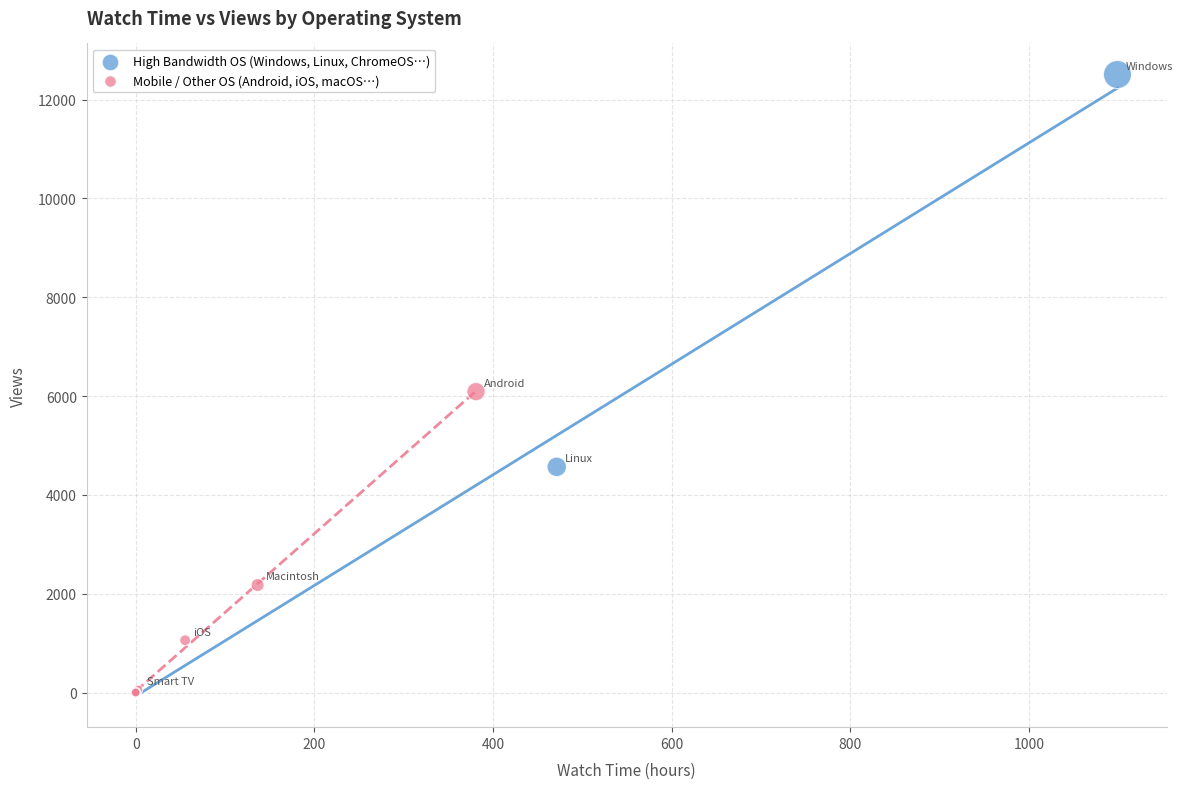

What are all the series names shown in the legend?

High Bandwidth OS (Windows, Linux, ChromeOS…), Mobile / Other OS (Android, iOS, macOS…)